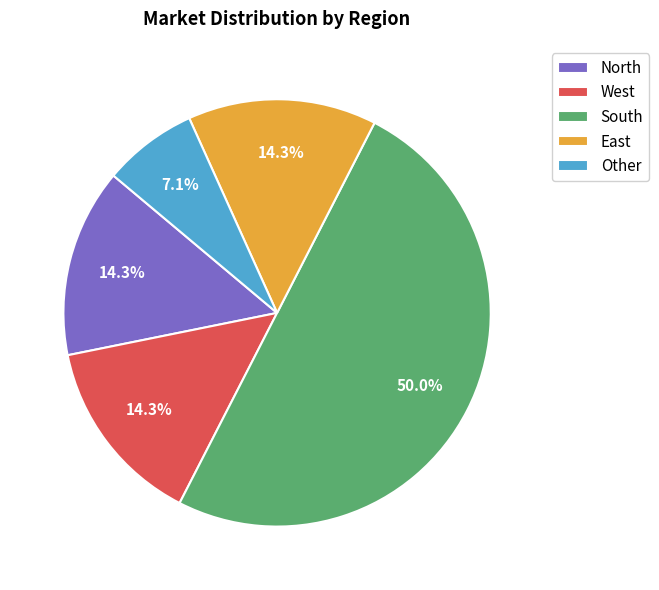

To the nearest percent, what is the difference between the West and Other slice percentages?

7%